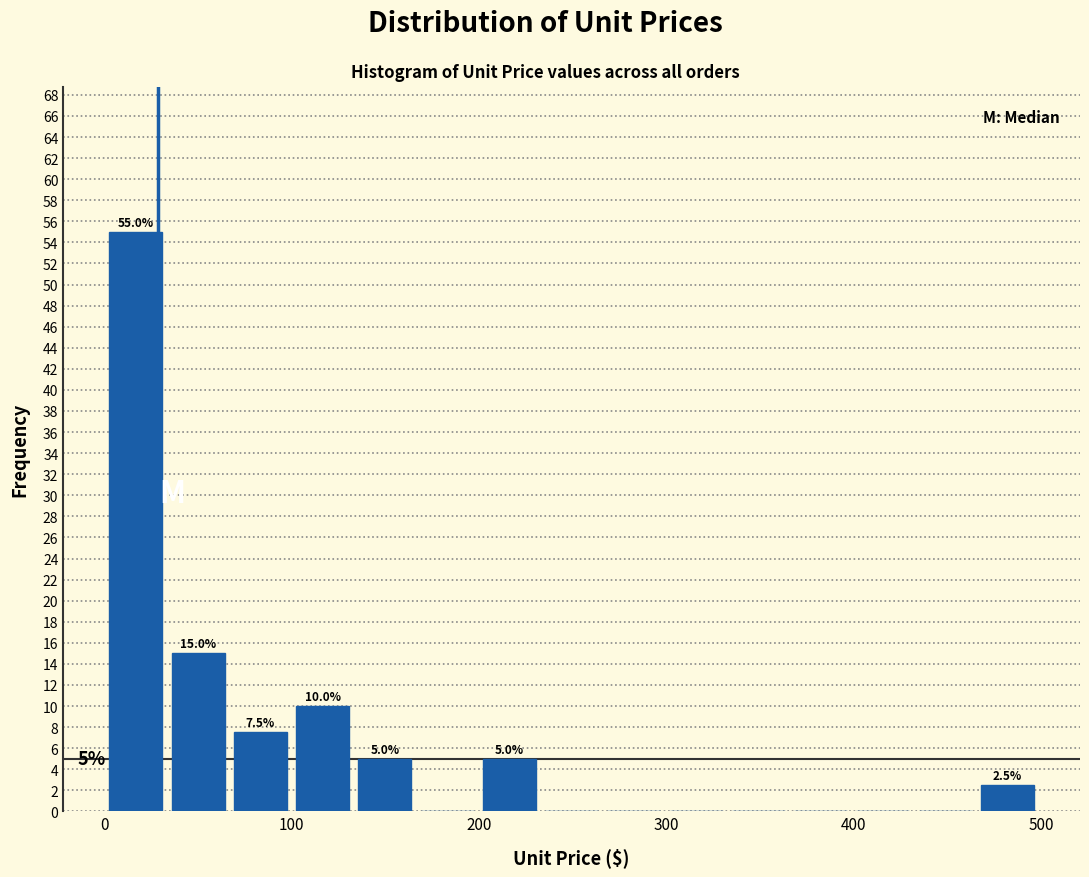

Read against the x-axis, roughly where is the centre of the tallest bar?

20